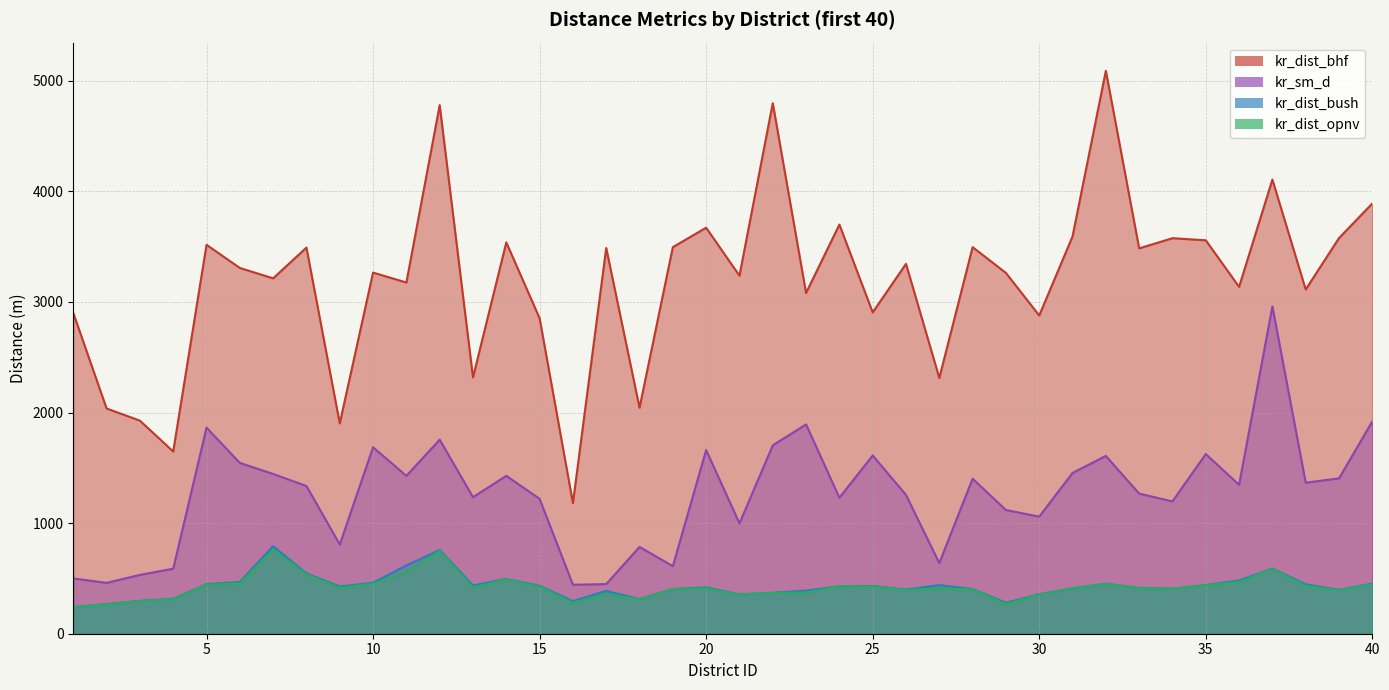

Does the chart display data point markers on the line(s)?

No